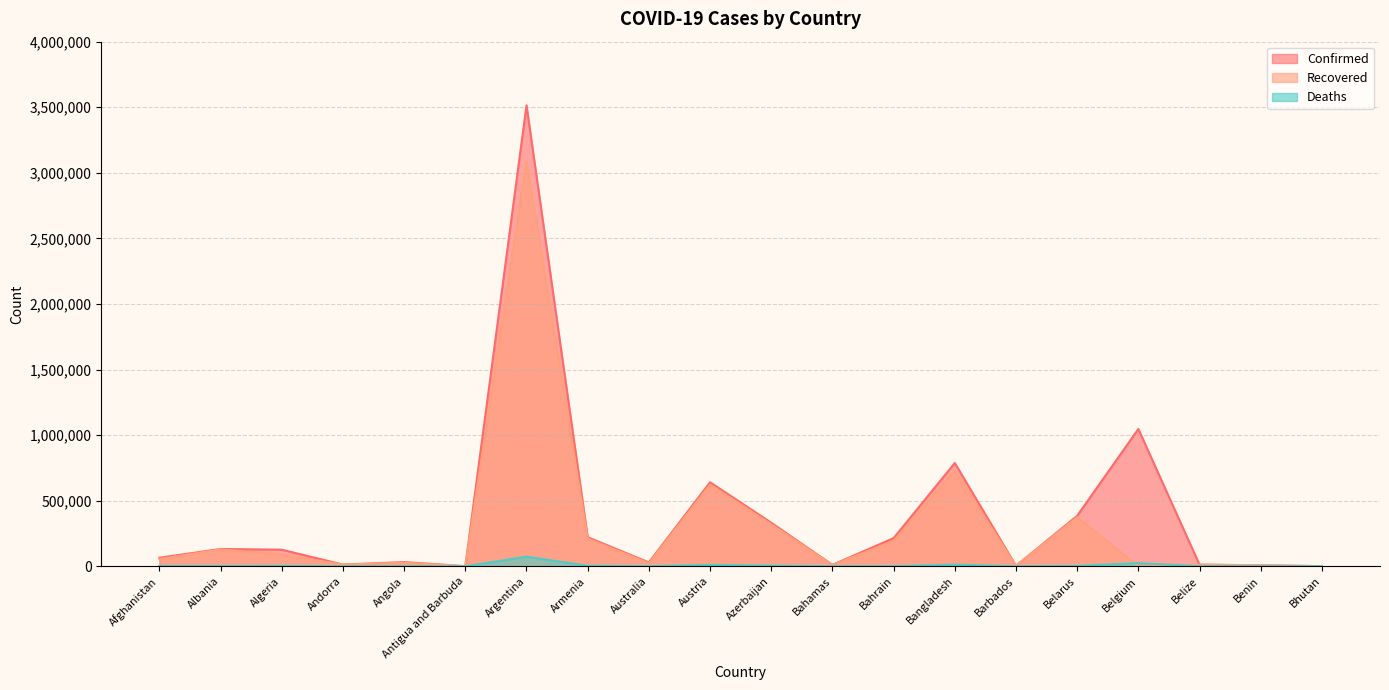

What is the label of the 16th point from the left?

Belarus